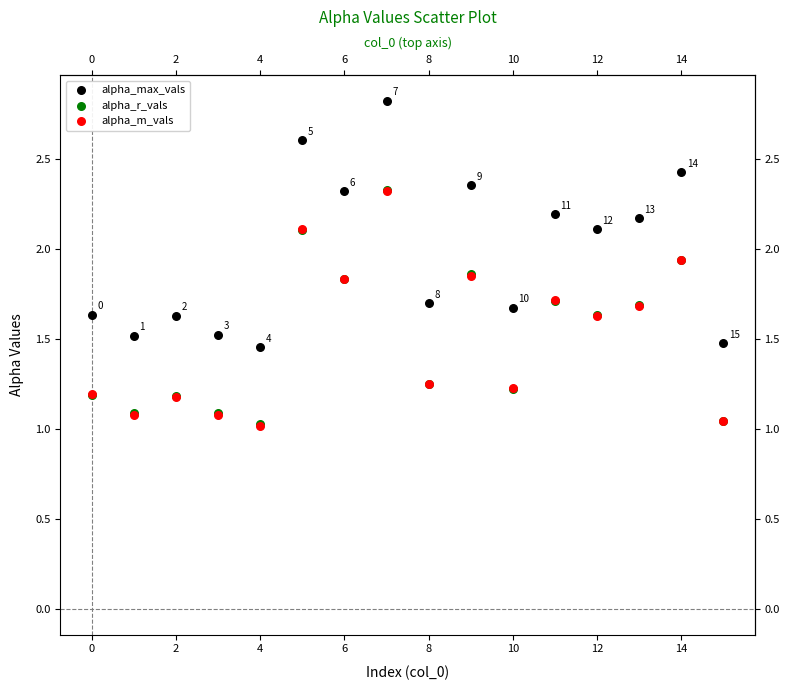

Which series reaches the maximum Y coordinate?

alpha_max_vals